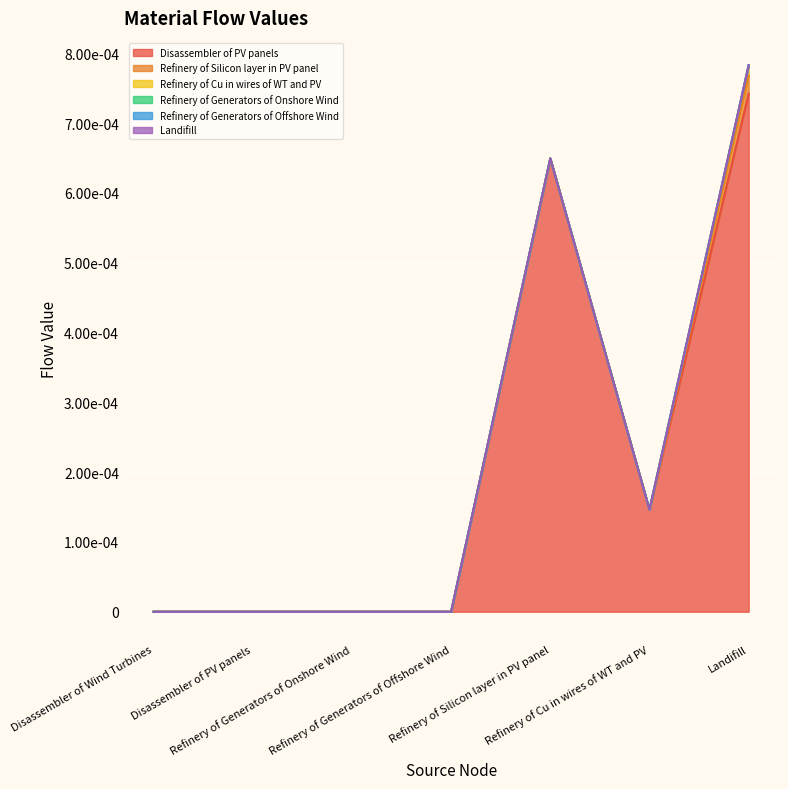

What position from the left is Landifill?

7